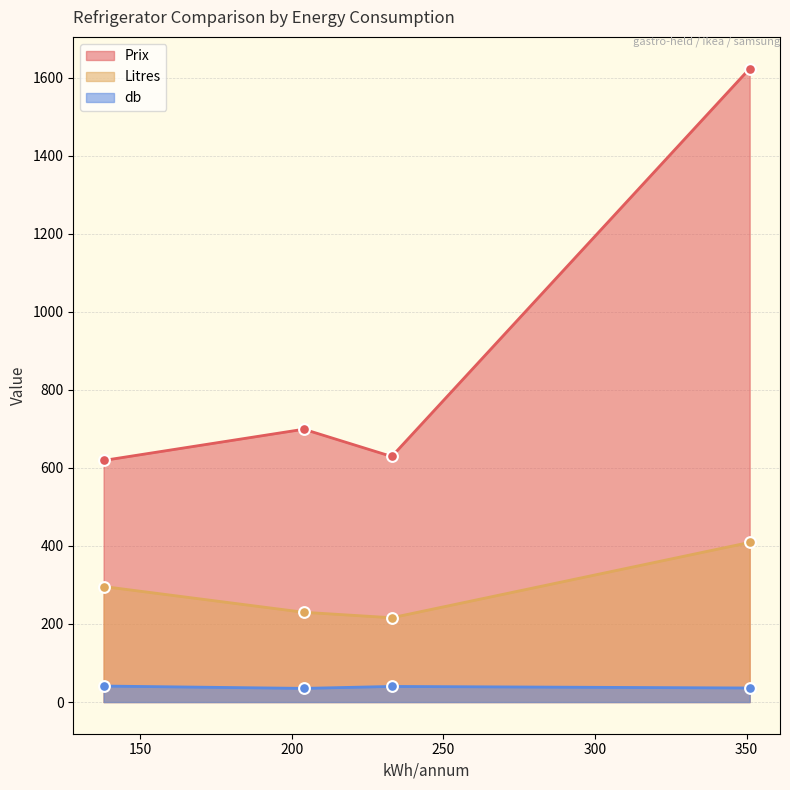

Which series reaches the minimum Y coordinate?

Litres